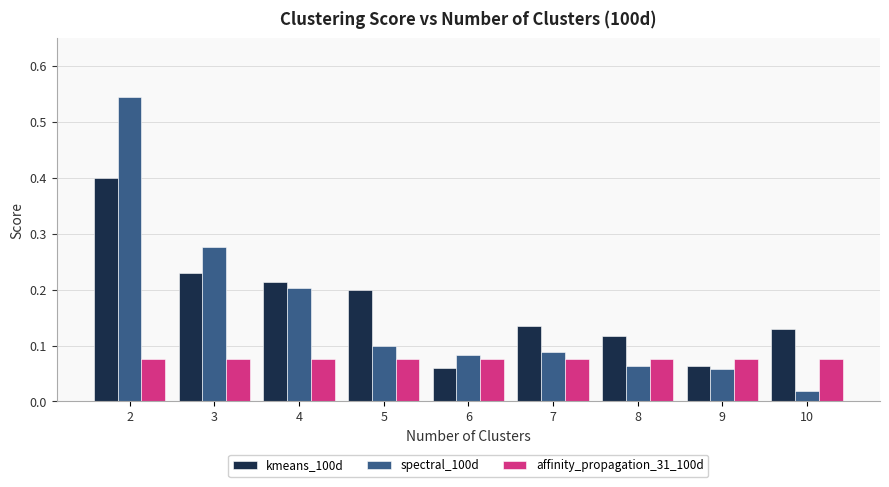

What is the sum of all kmeans_100d values?

1.5